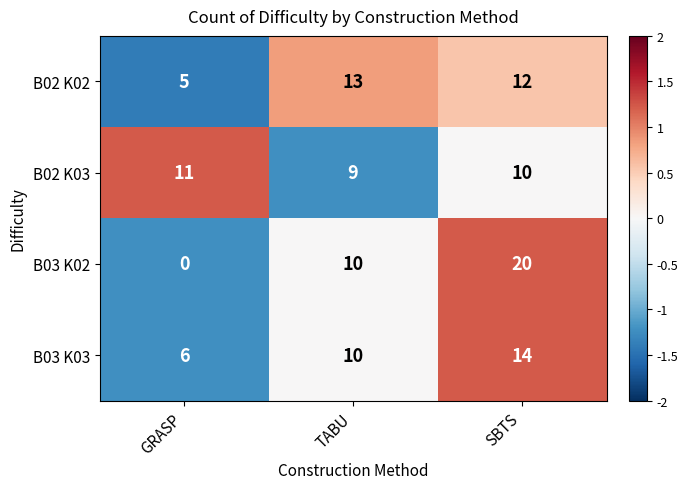

Reading left to right, list all the values displayed in this chart.

B02 K02: GRASP=5	TABU=13	SBTS=12
B02 K03: GRASP=11	TABU=9	SBTS=10
B03 K02: GRASP=0	TABU=10	SBTS=20
B03 K03: GRASP=6	TABU=10	SBTS=14